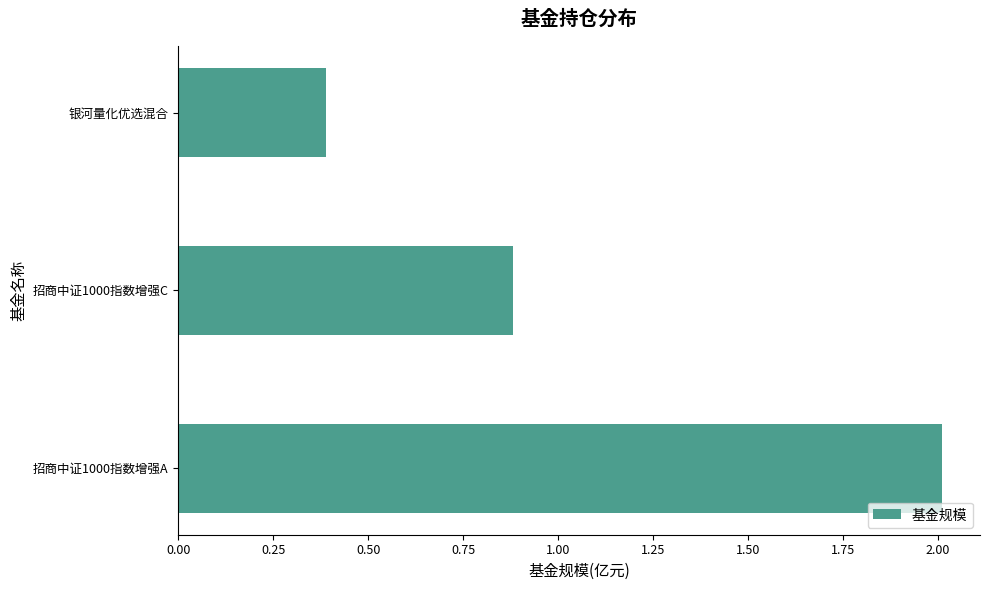

What is the greatest value displayed?

2.0